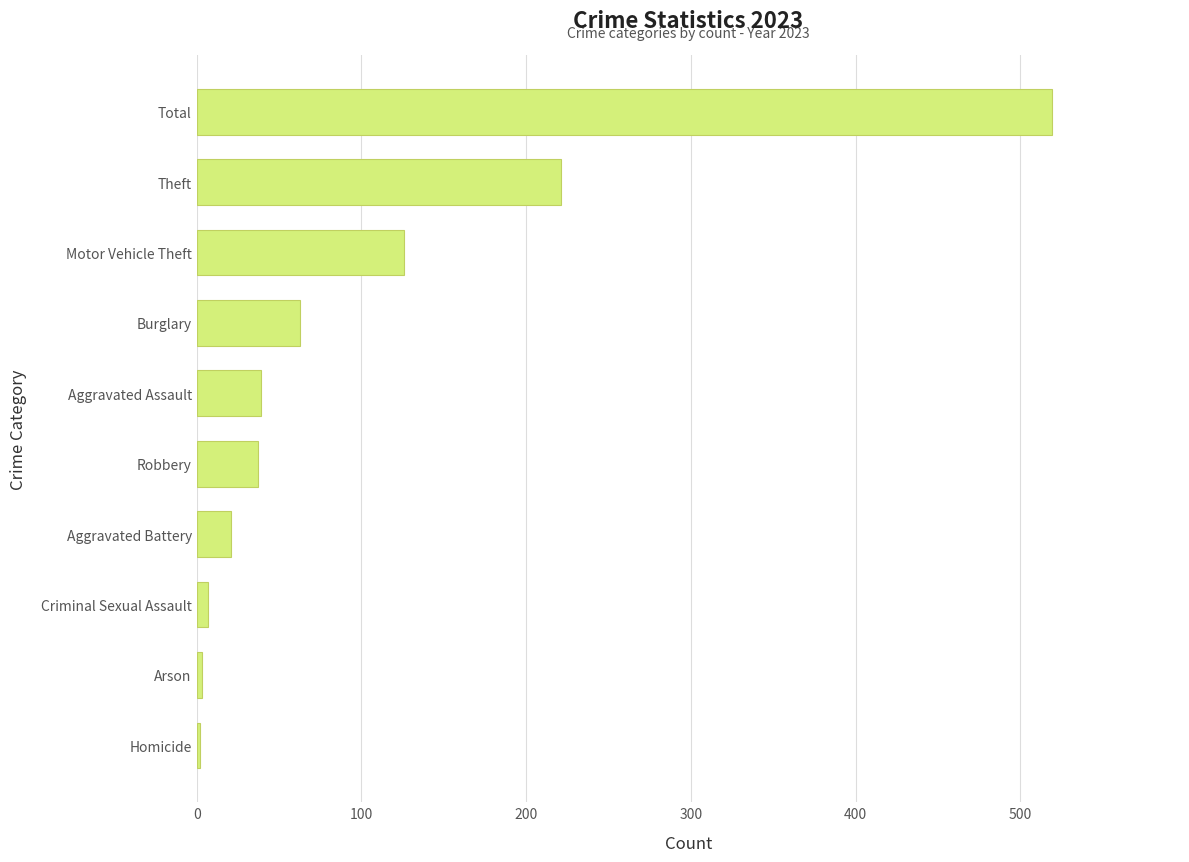

At which label is the value closest to 260?

Theft